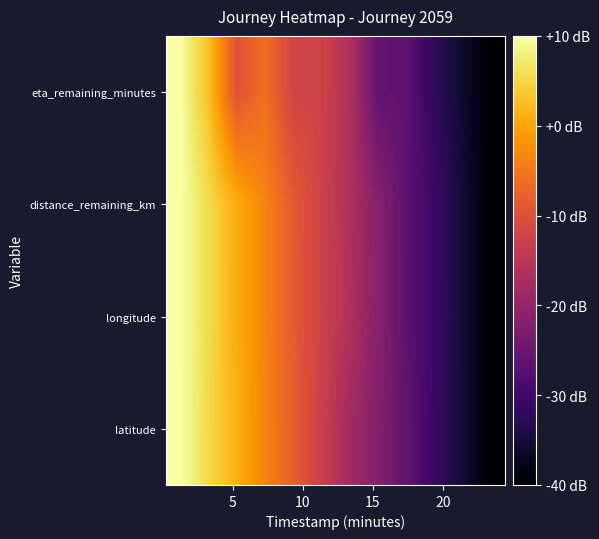

Reading left to right, transcribe all the data shown in this chart.

latitude: 10.0	5.3	1.1	-3.5	-7.8	-13.0	-18.3	-22.2	-26.1	-31.1	-35.4	-40.0
longitude: 10.0	5.6	0.7	-3.7	-8.5	-12.5	-16.3	-21.5	-26.6	-30.7	-35.5	-40.0
distance_remaining_km: 10.0	5.6	0.8	-3.7	-8.5	-12.5	-16.5	-21.6	-26.6	-30.7	-35.5	-40.0
eta_remaining_minutes: 10.0	2.7	-9.7	-5.9	-12.1	-12.2	-16.7	-26.0	-26.4	-32.2	-36.0	-40.0